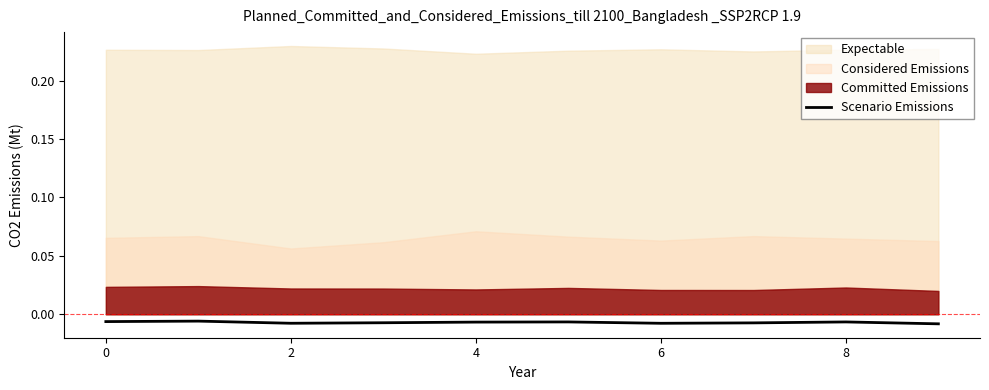

True or false: the data shows -0.0 at 6.

False